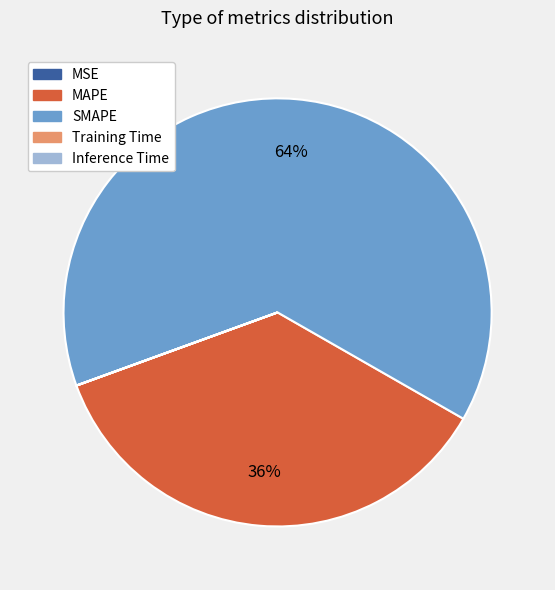

Which category accounts for the majority?

SMAPE